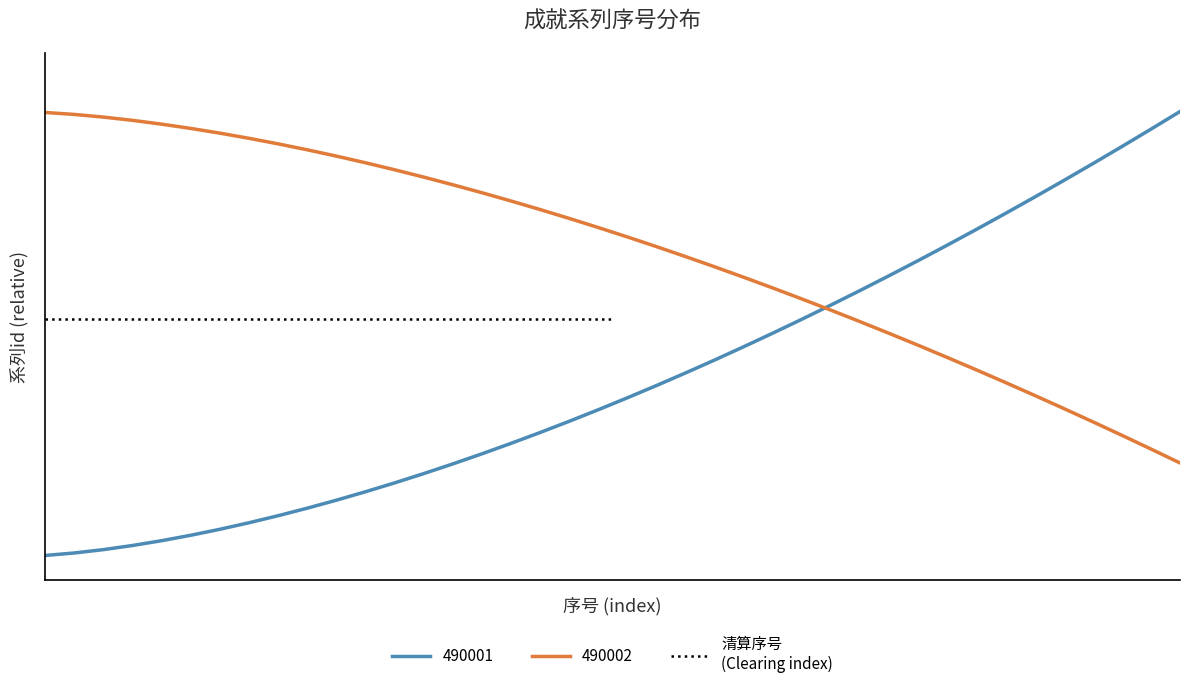

At which label is 490001 closest to 21?

26